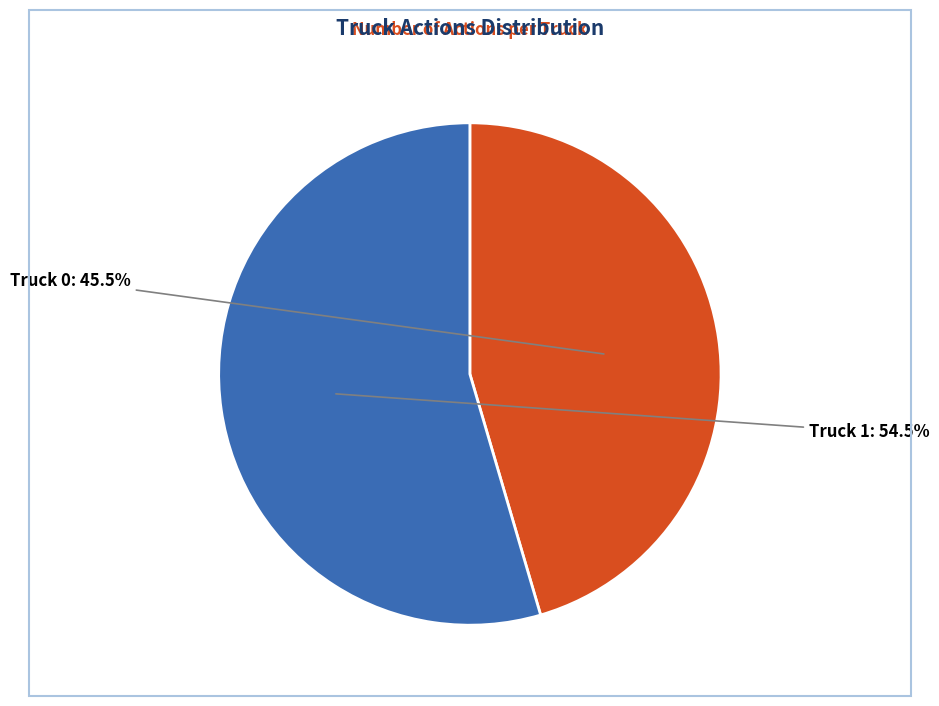

Is there any slice that represents more than half of the pie?

Yes